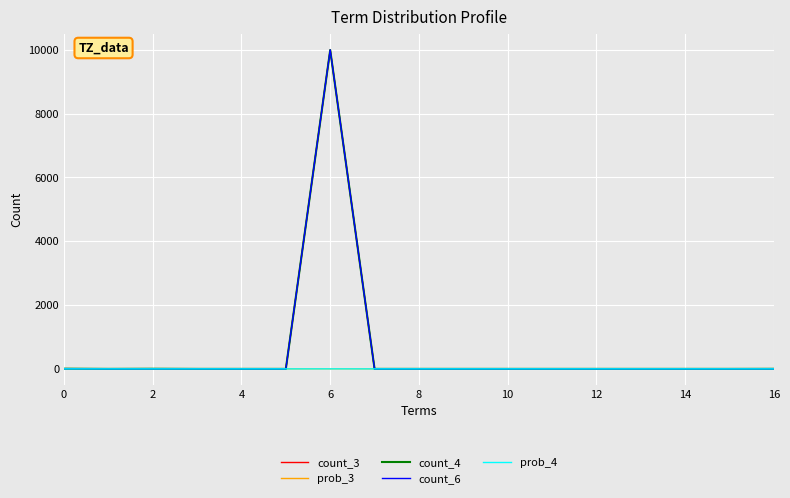

What is the greatest value displayed?

9993.0